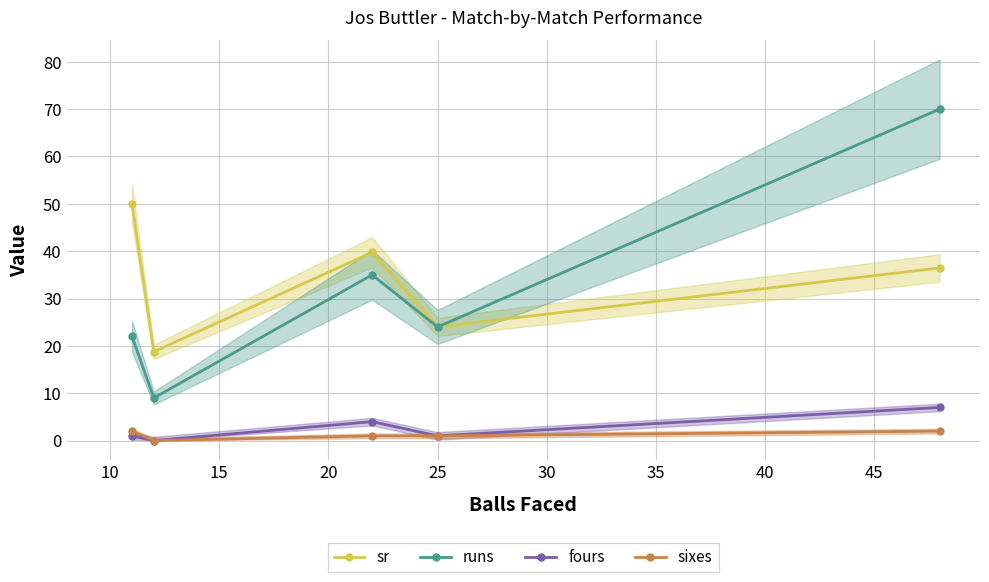

How many interior local peaks does the fours series have?

1